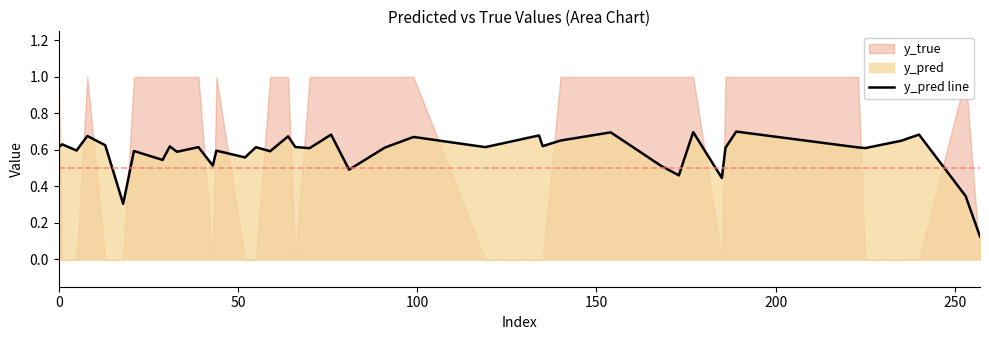

Reading right to left, what are all the values shown in this chart?

0.1	0.3	0.7	0.7	0.6	0.6	0.7	0.6	0.4	0.7	0.5	0.5	0.7	0.7	0.6	0.7	0.6	0.7	0.6	0.5	0.7	0.6	0.6	0.7	0.6	0.6	0.6	0.6	0.5	0.6	0.6	0.6	0.5	0.6	0.3	0.6	0.7	0.6	0.6	0.6